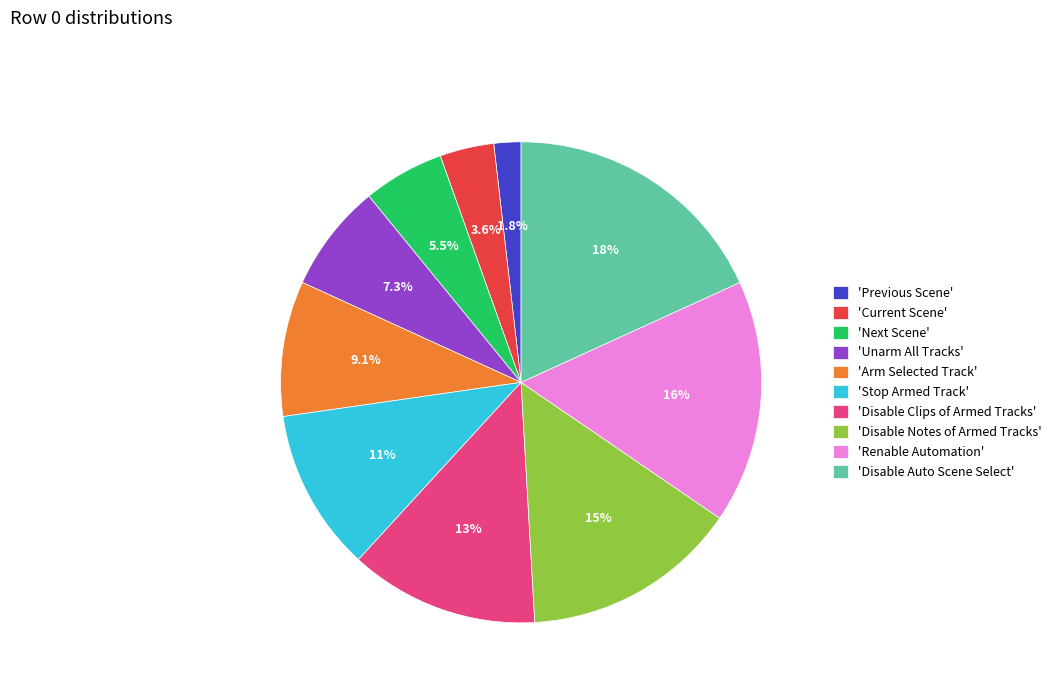

Rank the categories by value from highest to lowest.

'Disable Auto Scene Select', 'Renable Automation', 'Disable Notes of Armed Tracks', 'Disable Clips of Armed Tracks', 'Stop Armed Track', 'Arm Selected Track', 'Unarm All Tracks', 'Next Scene', 'Current Scene', 'Previous Scene'